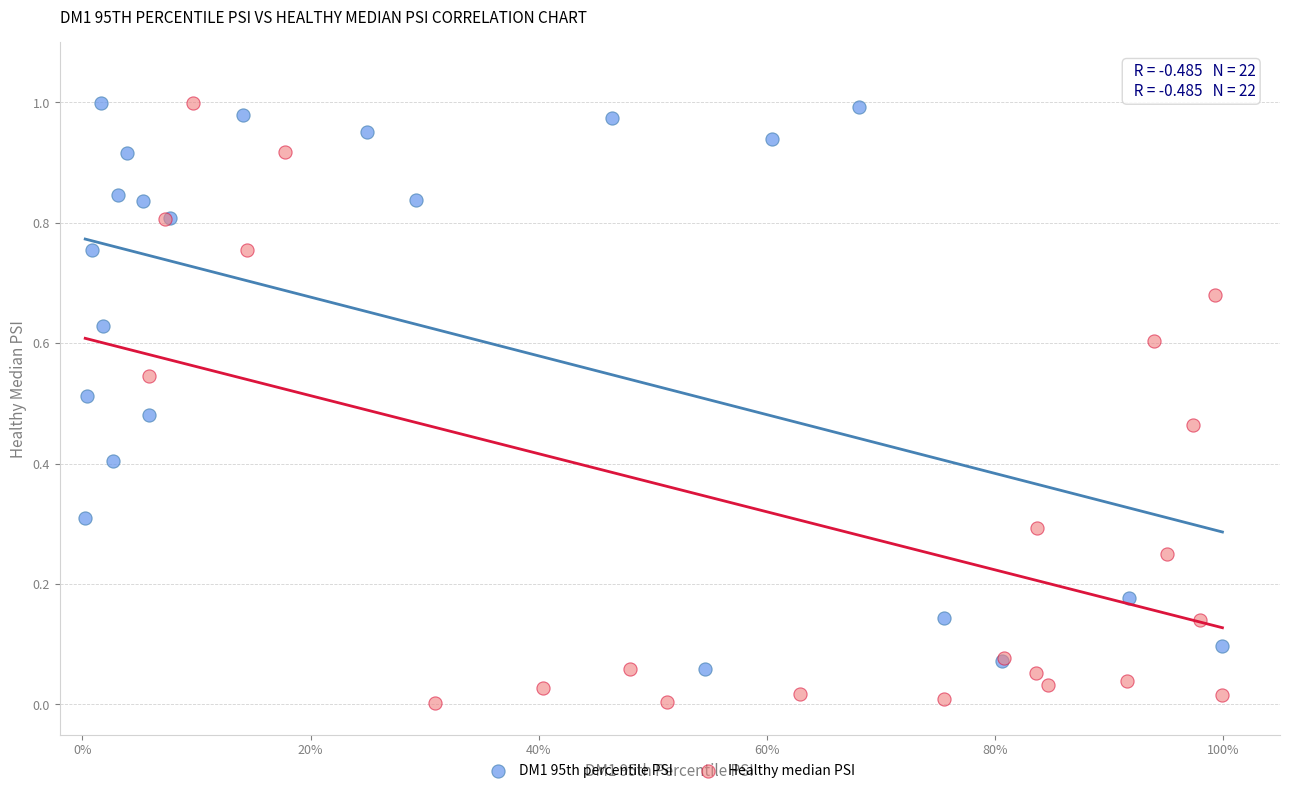

Which series contains the lowest Y value?

Healthy median PSI